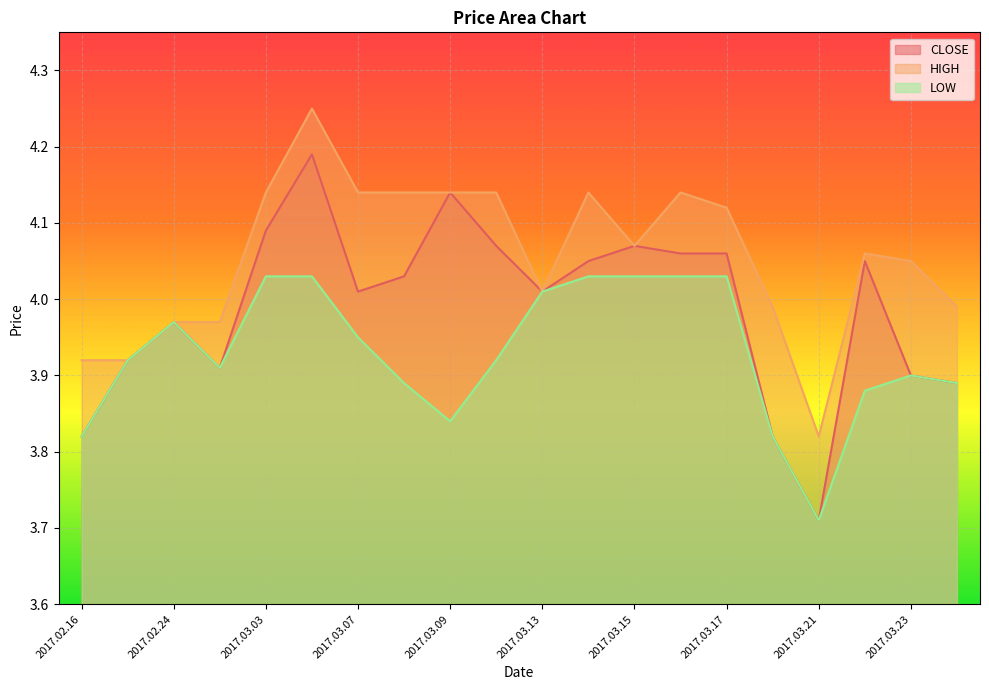

What is the label of the 6th point from the left?

2017.03.06